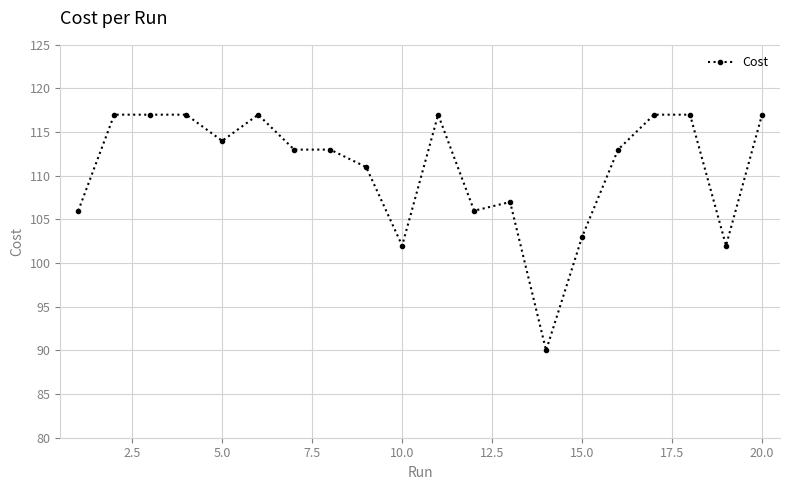

True or false: the data has more than 2 interior local peaks.

True